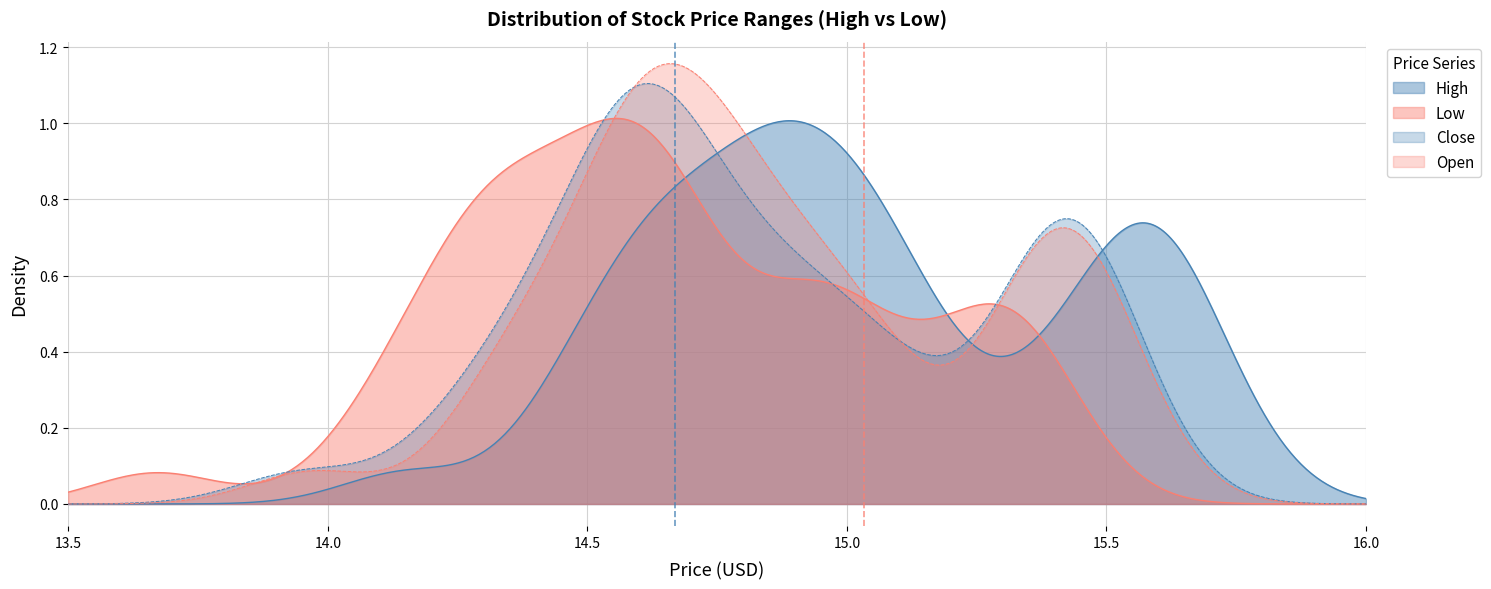

What is the greatest value displayed?

15.8